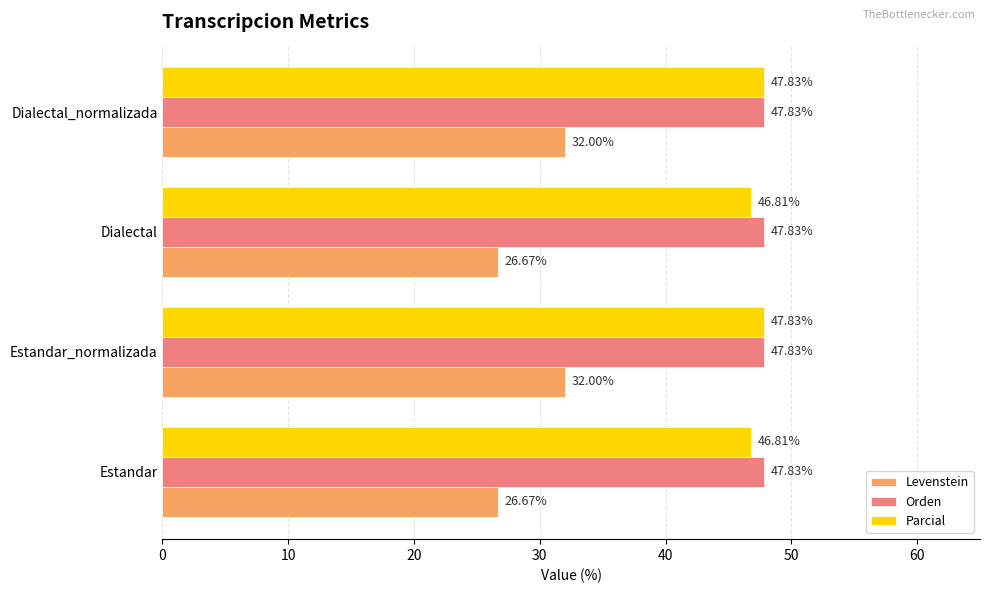

How many series are shown in this chart?

3